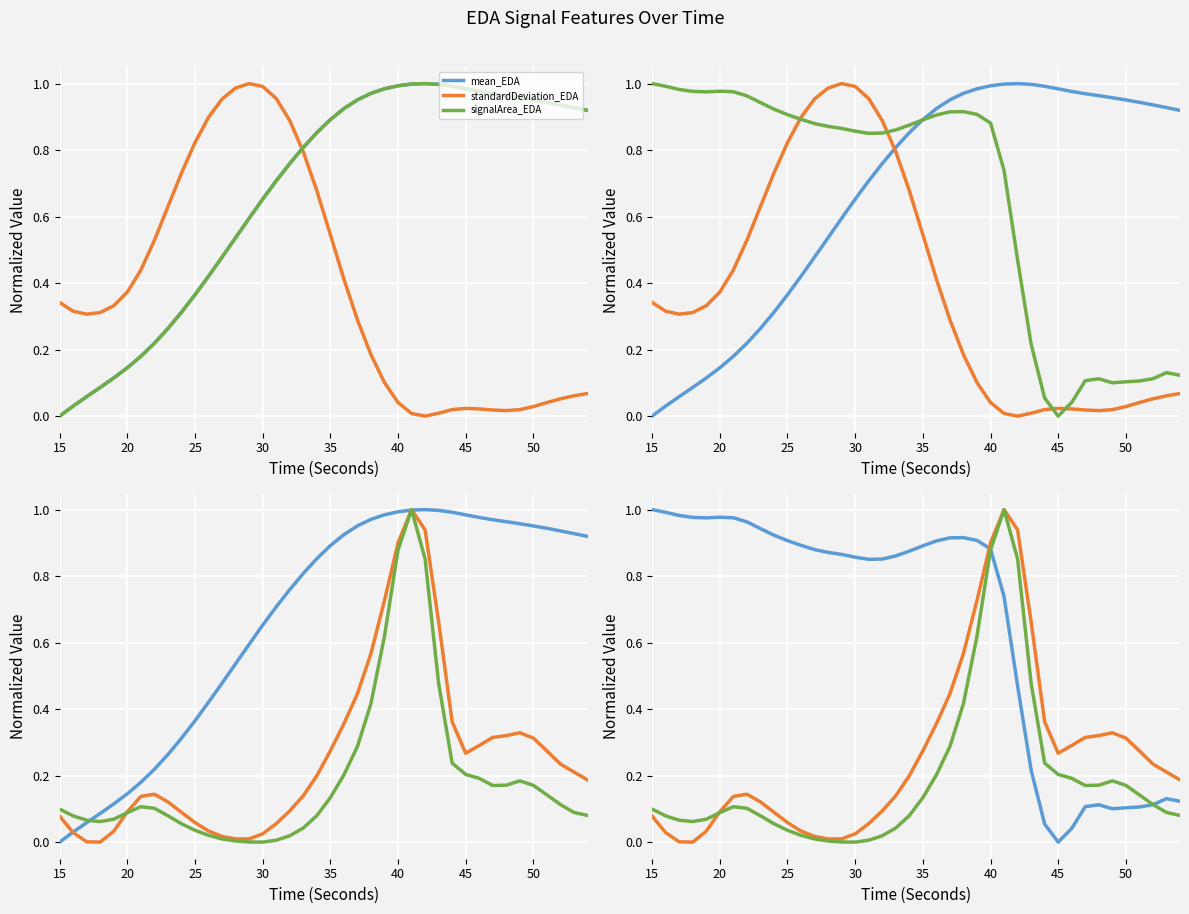

True or false: firstDerivativePower_EDA and mean_EDA cross at least once.

True